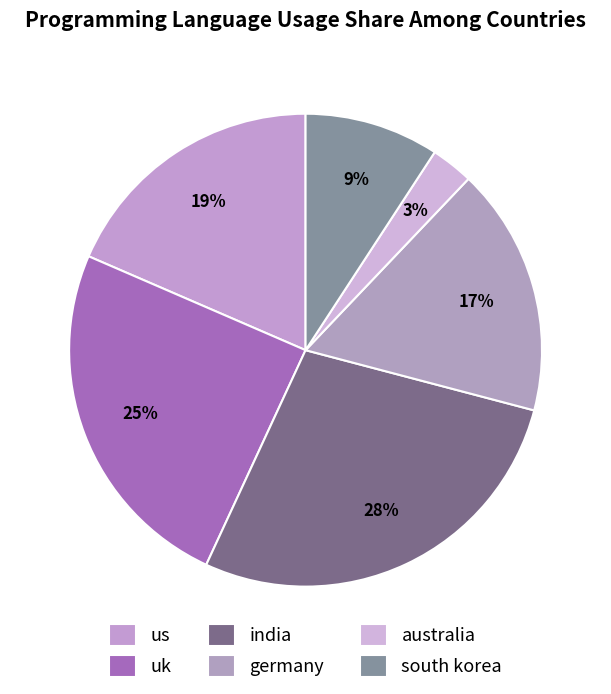

True or false: australia accounts for 3% of the total.

True